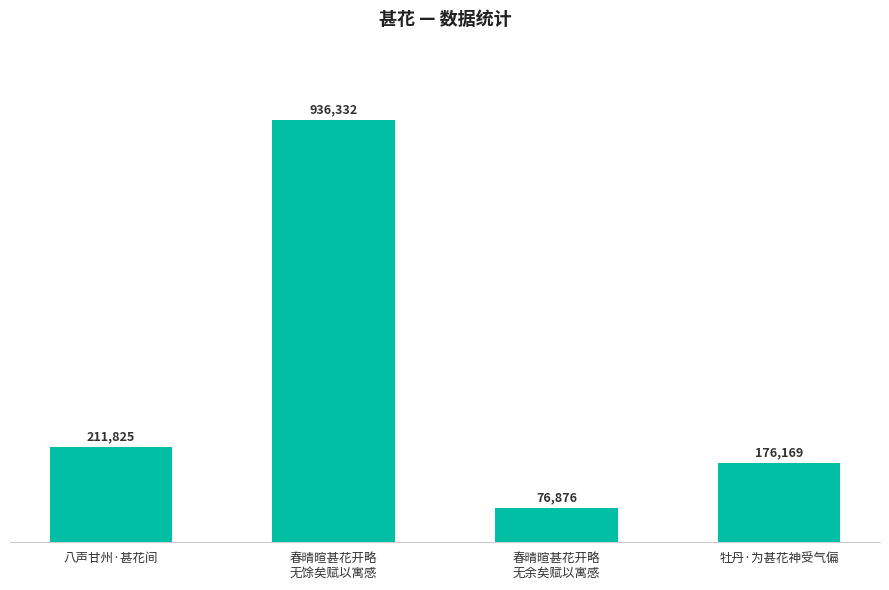

The chart shows a value of 176169 at 牡丹·为甚花神受气偏. True or false?

True